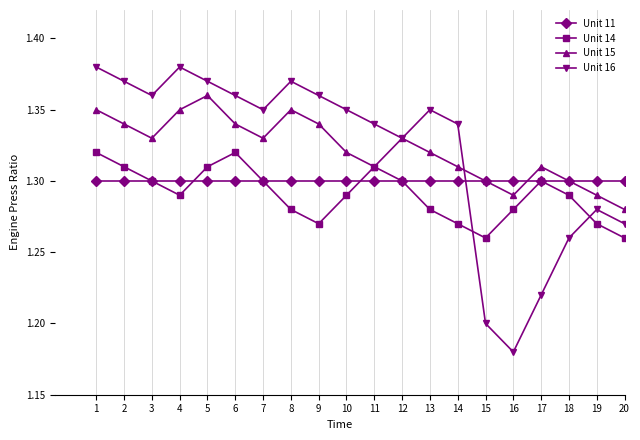

True or false: Unit 14 has more than 2 points higher than both neighbors.

True